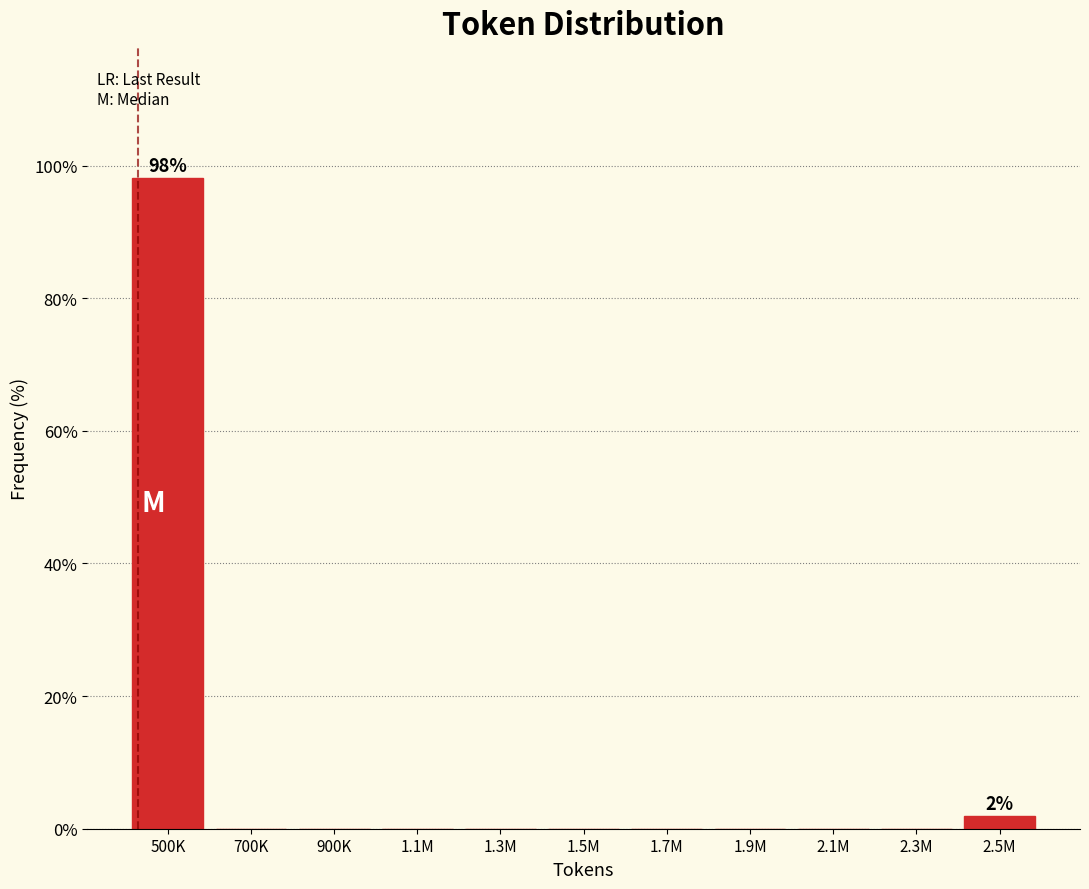

Reading right to left, transcribe all the data shown in this chart.

2.5M=1.9	2.3M=0.0	2.1M=0.0	1.9M=0.0	1.7M=0.0	1.5M=0.0	1.3M=0.0	1.1M=0.0	900K=0.0	700K=0.0	500K=98.1